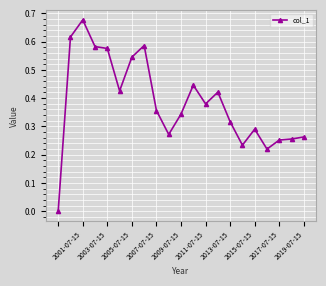

True or false: the data has more than 0 interior local peaks.

True